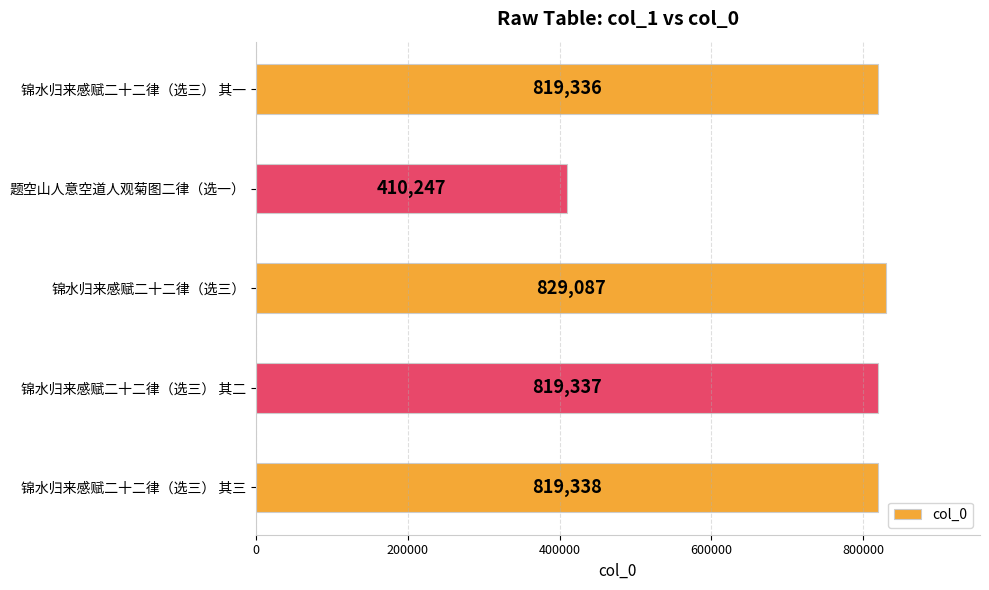

Reading bottom to top, what are all the values shown in this chart?

819338	819337	829087	410247	819336